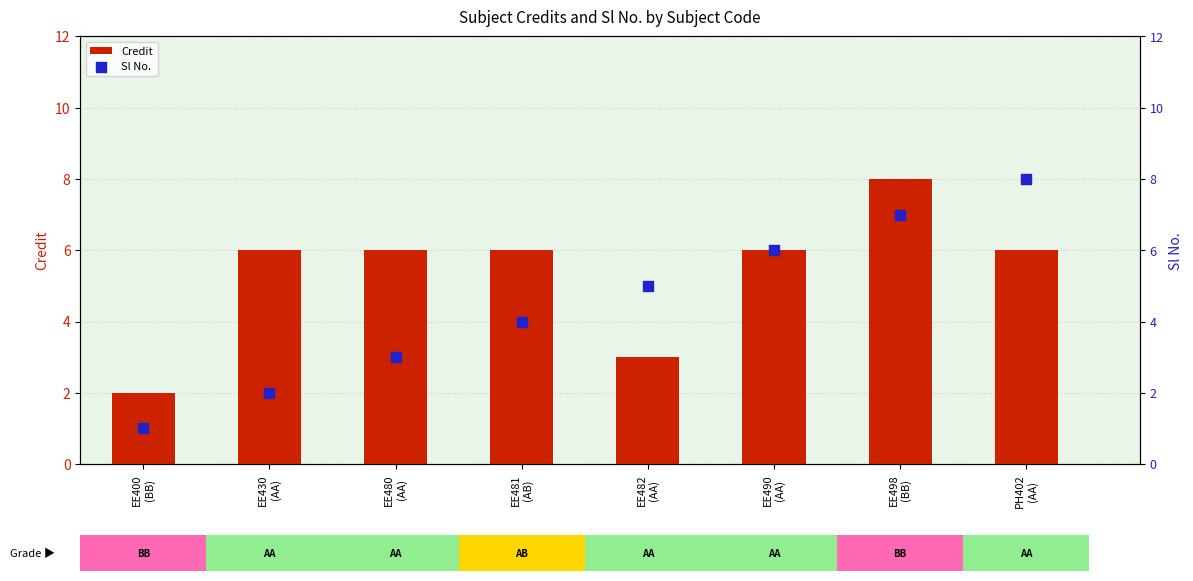

Which series contains the highest Y value?

Credit